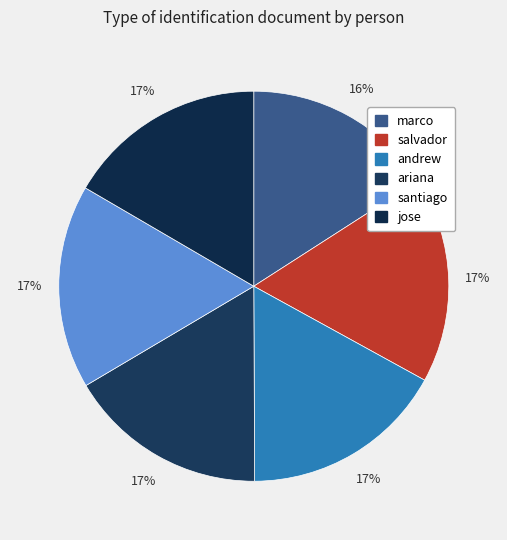

To the nearest percent, what is the average slice percentage?

17%